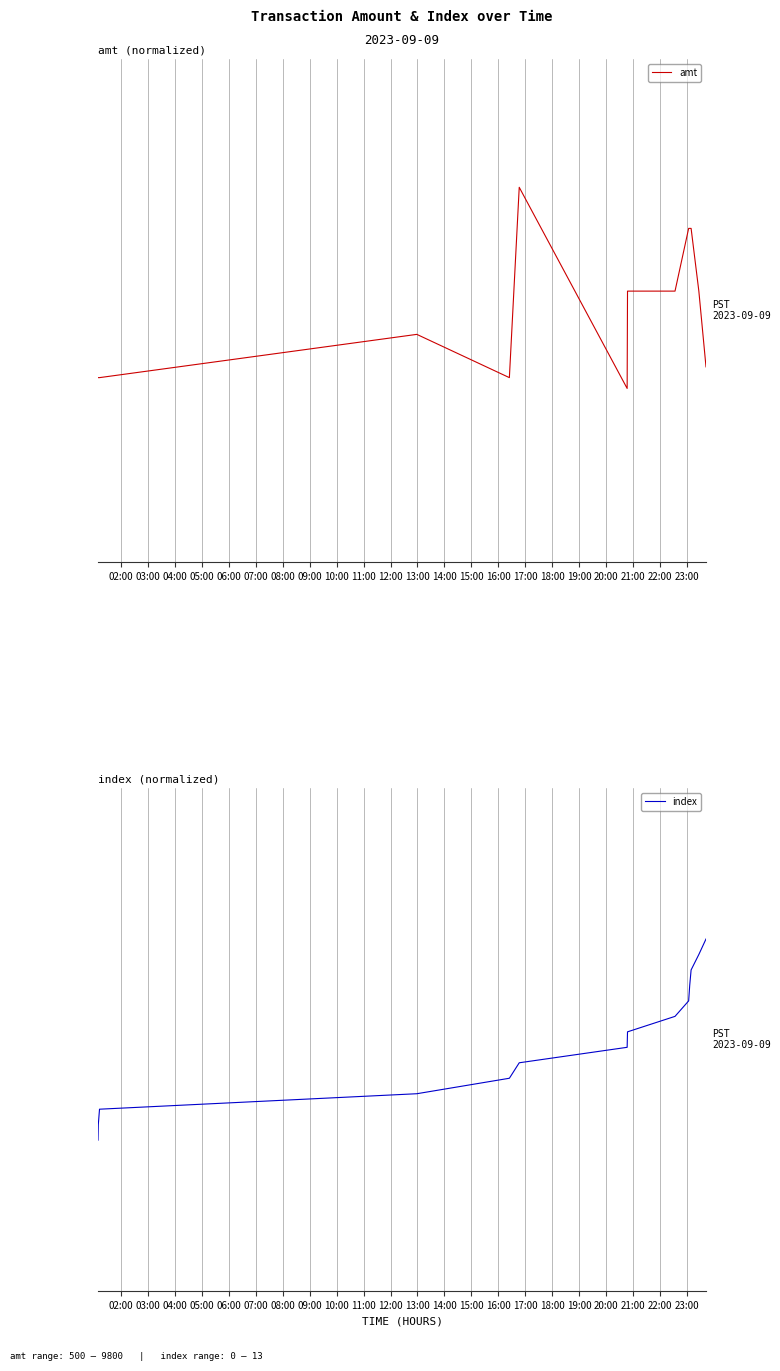

Rank the series by their maximum value, from highest to lowest.

amt, index